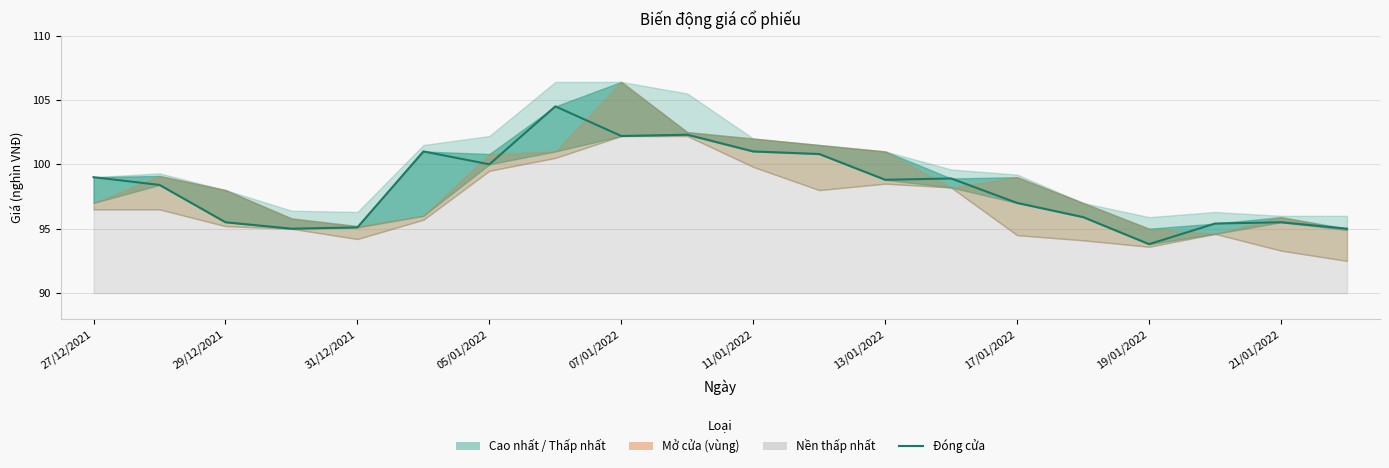

Does the chart have visible grid lines?

Yes